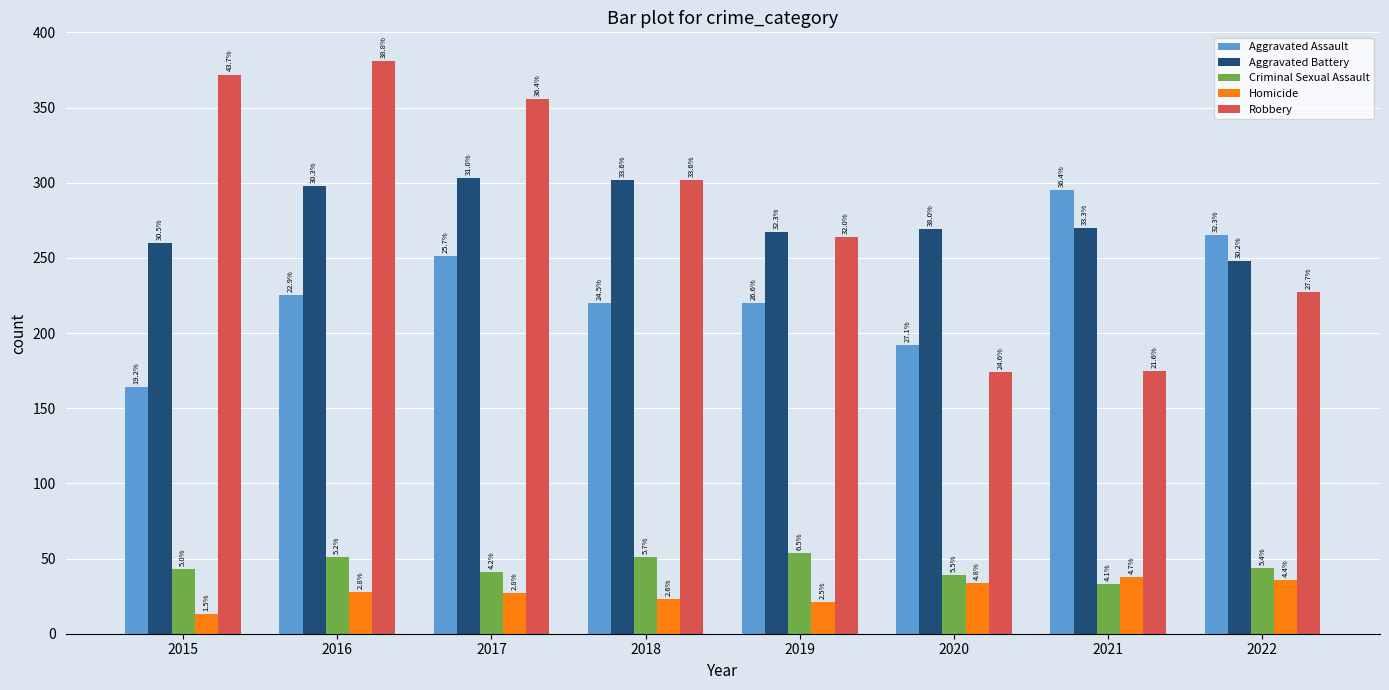

What is the difference between the second highest and minimum values in the Criminal Sexual Assault series?

18